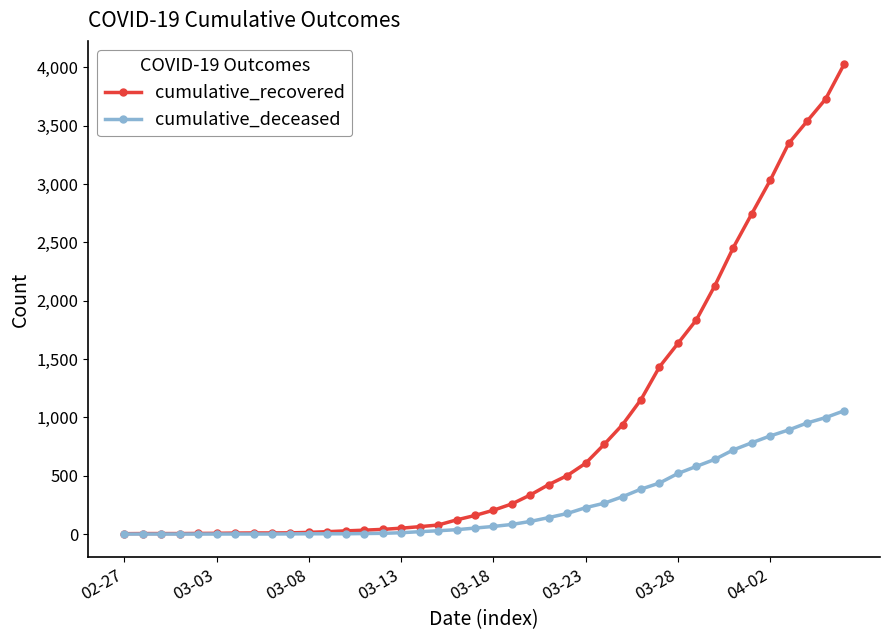

What is the highest value of the cumulative_recovered series?

4026